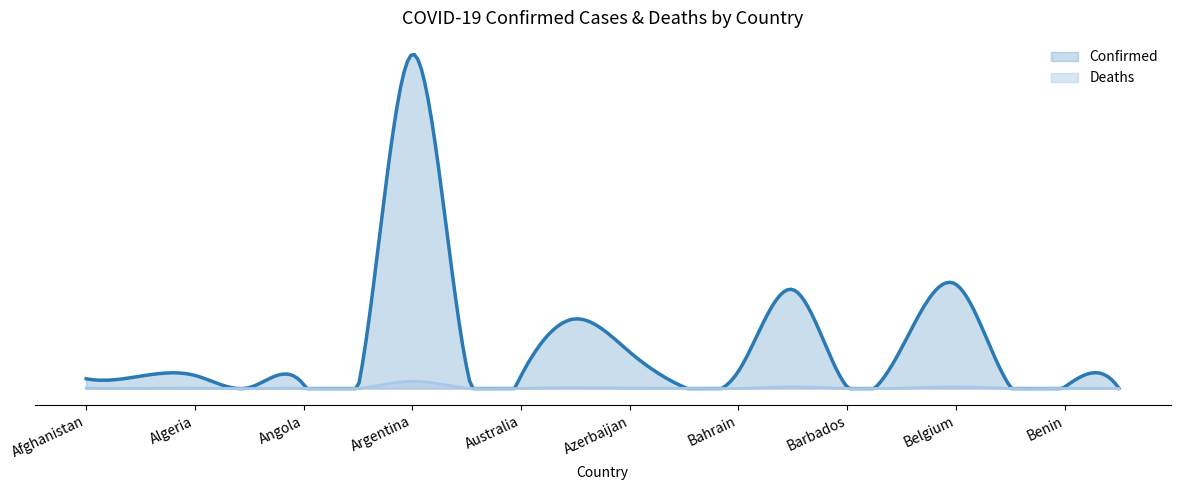

True or false: Confirmed and Deaths cross at least once.

False